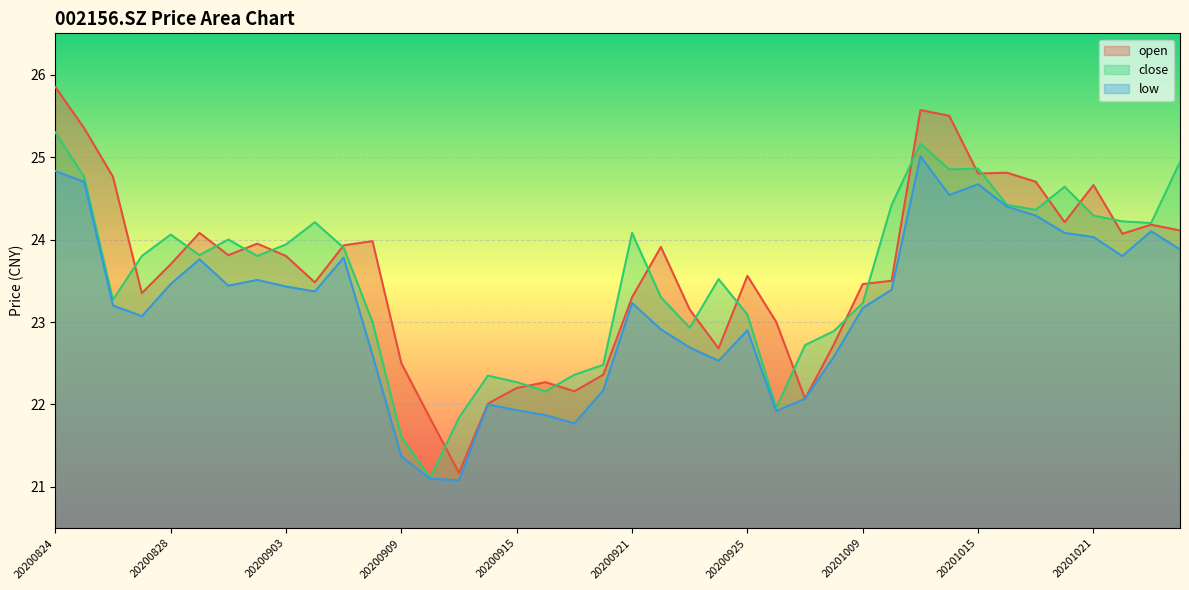

True or false: open has more than 0 interior local peaks.

True